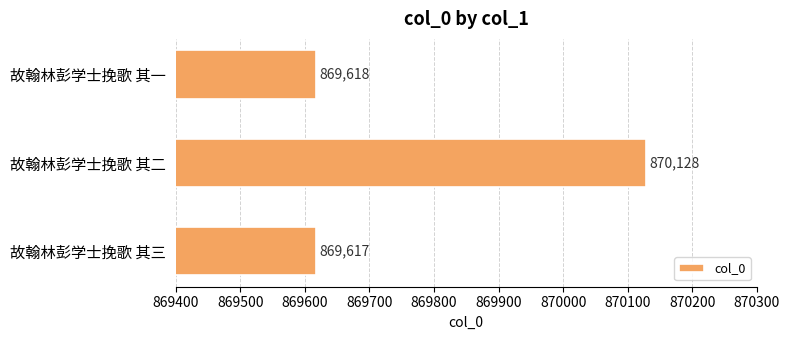

What is the difference between the maximum and second lowest values?

510